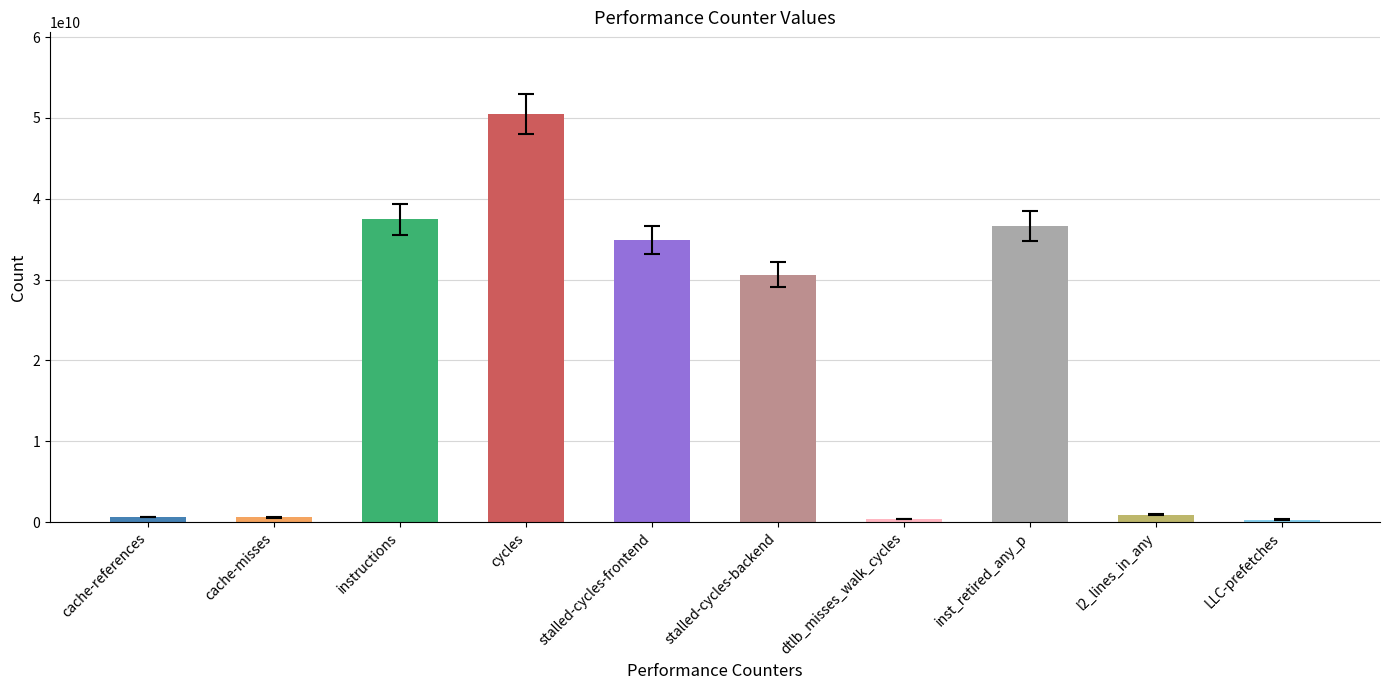

At which label does the data first exceed 30591019846?

instructions